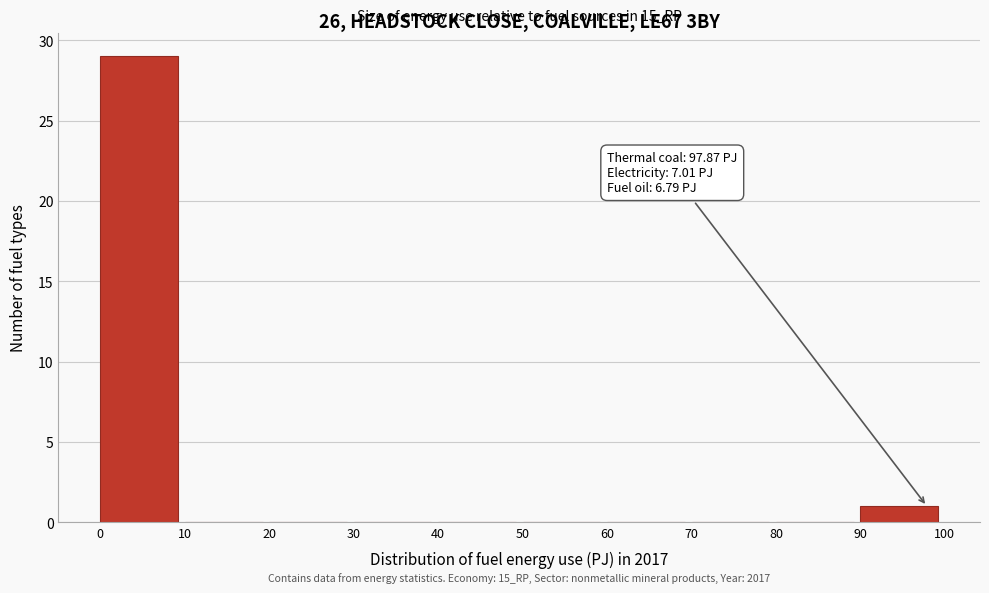

Over which range of the x-axis is the bar tallest?

0 to 10